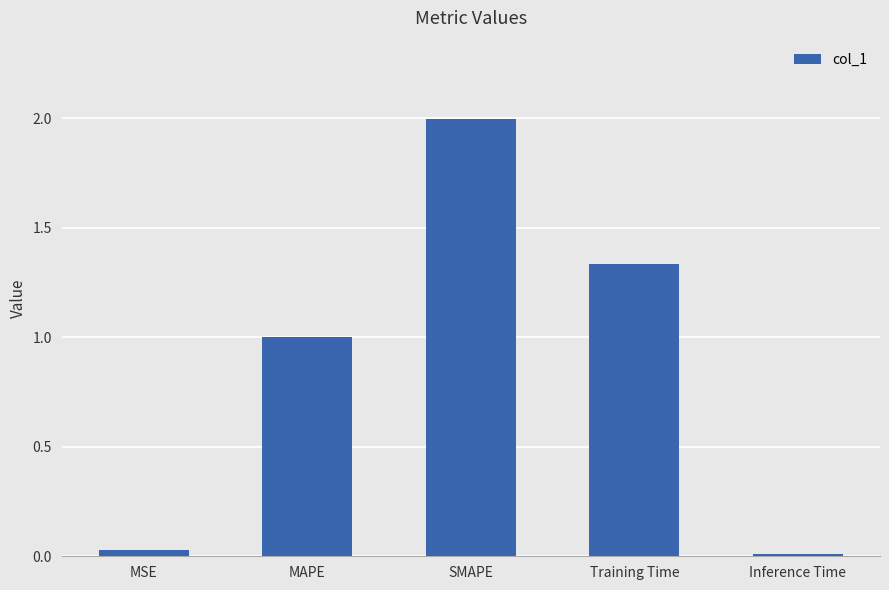

What is the change in value from SMAPE to Inference Time?

-2.0